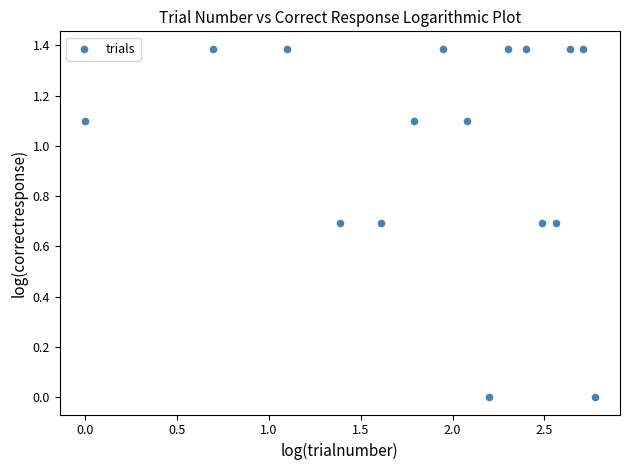

What is the range of X values (max minus min)?

2.8